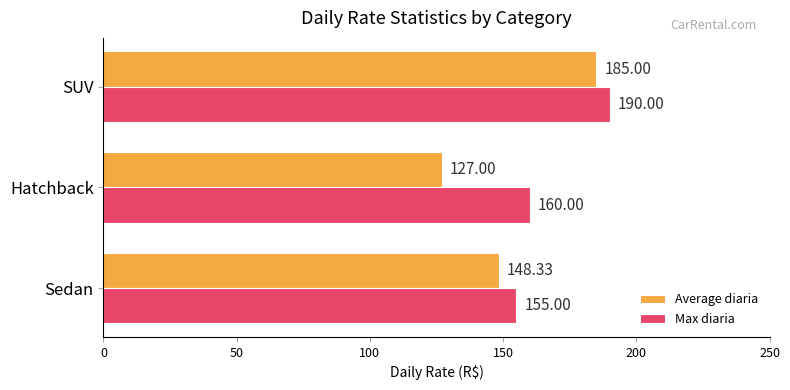

What is the difference between the maximum and second lowest values in the Average diaria series?

36.7